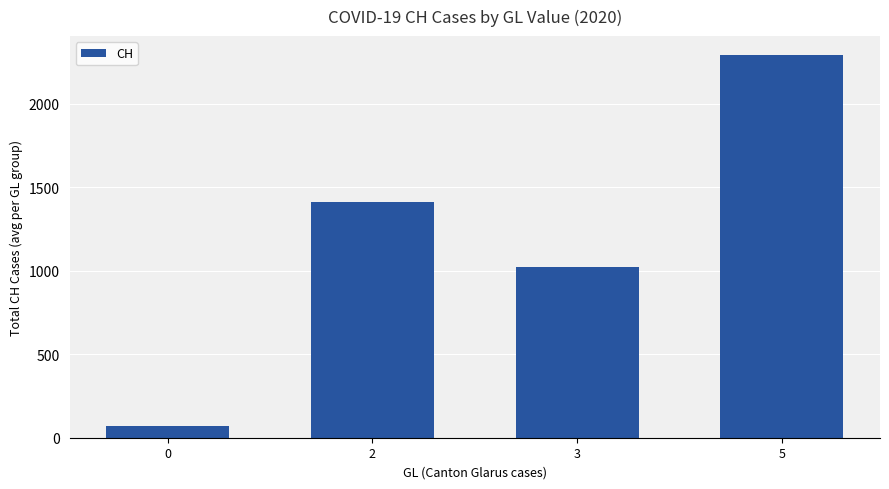

What is the maximum value shown in the chart?

2290